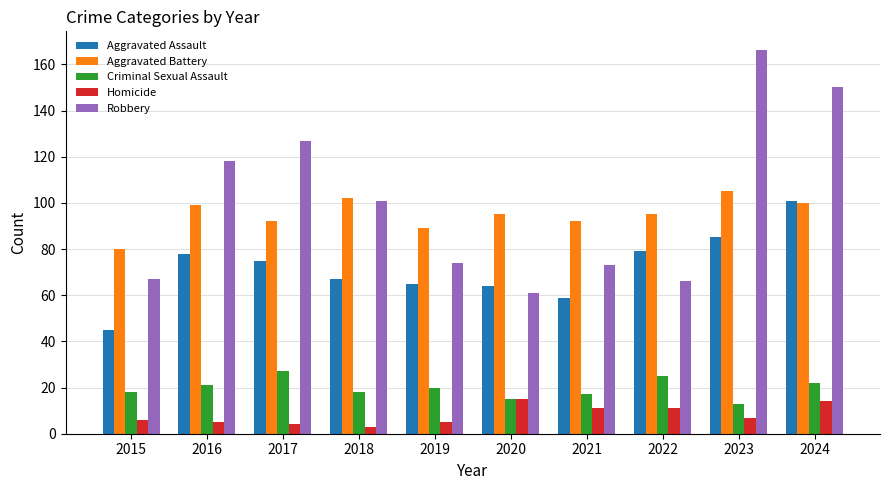

List the series in order of their peak value, highest first.

Robbery, Aggravated Battery, Aggravated Assault, Criminal Sexual Assault, Homicide